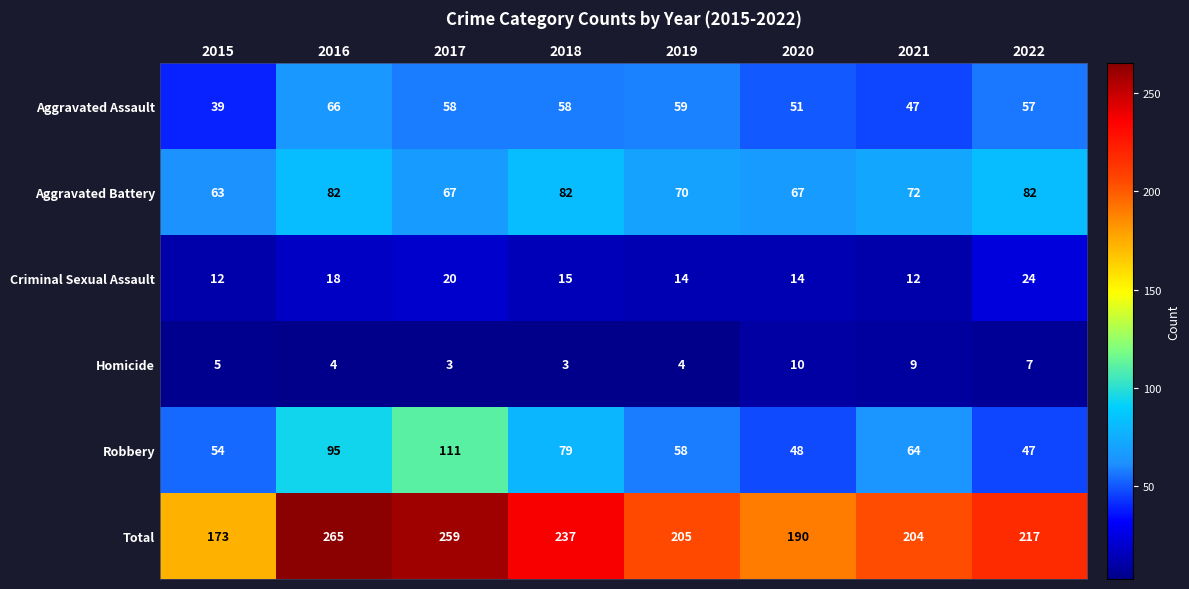

Which series changed the most between 2017 and 2018?

Robbery